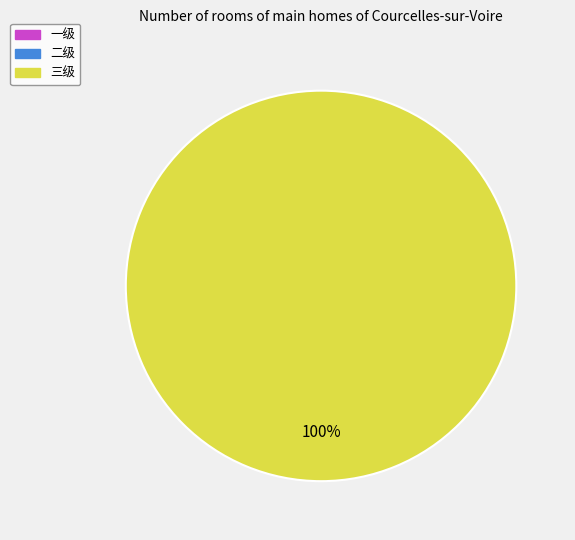

Count the number of slices in the pie.

1